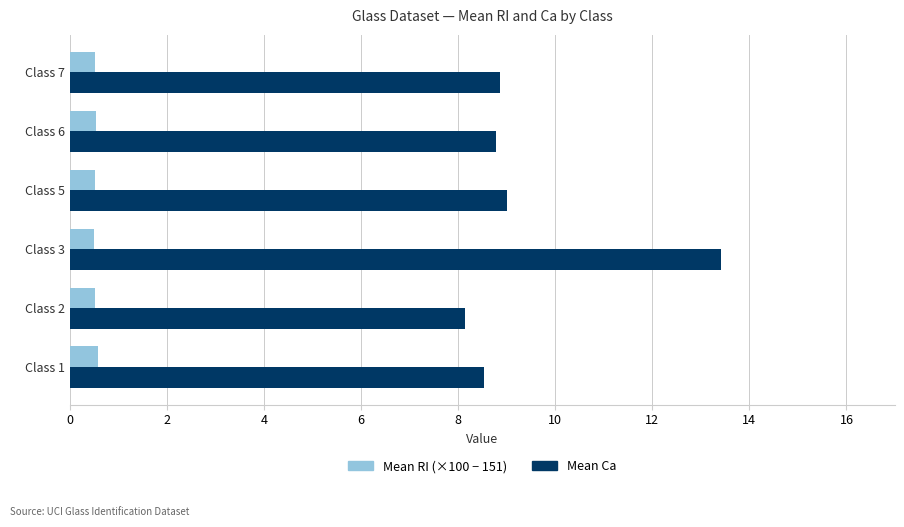

Which series changed the most between Class 3 and Class 6?

Mean Ca